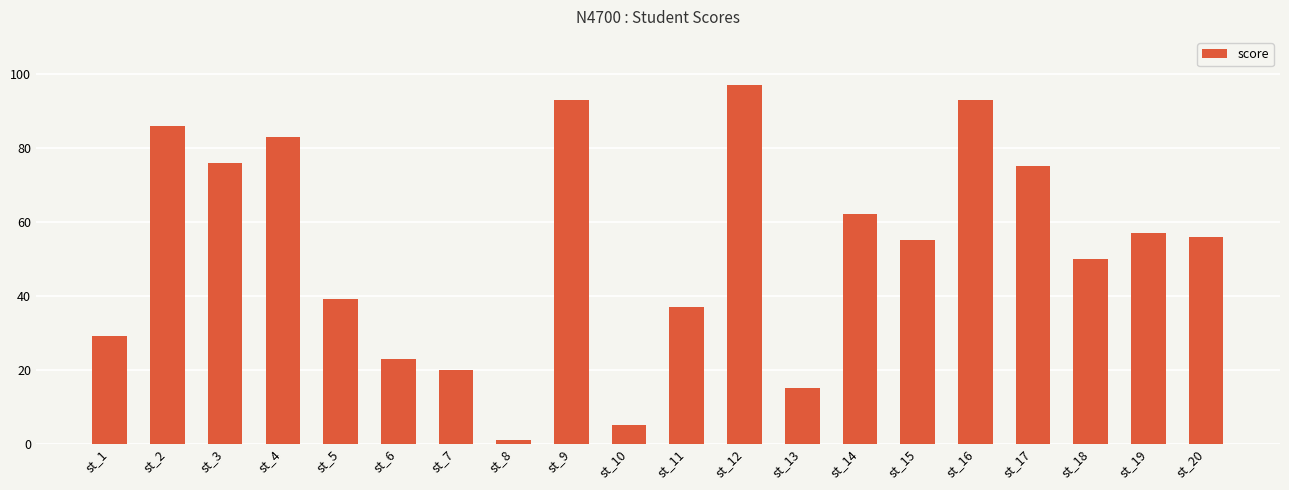

How many data points are less than 56?

10